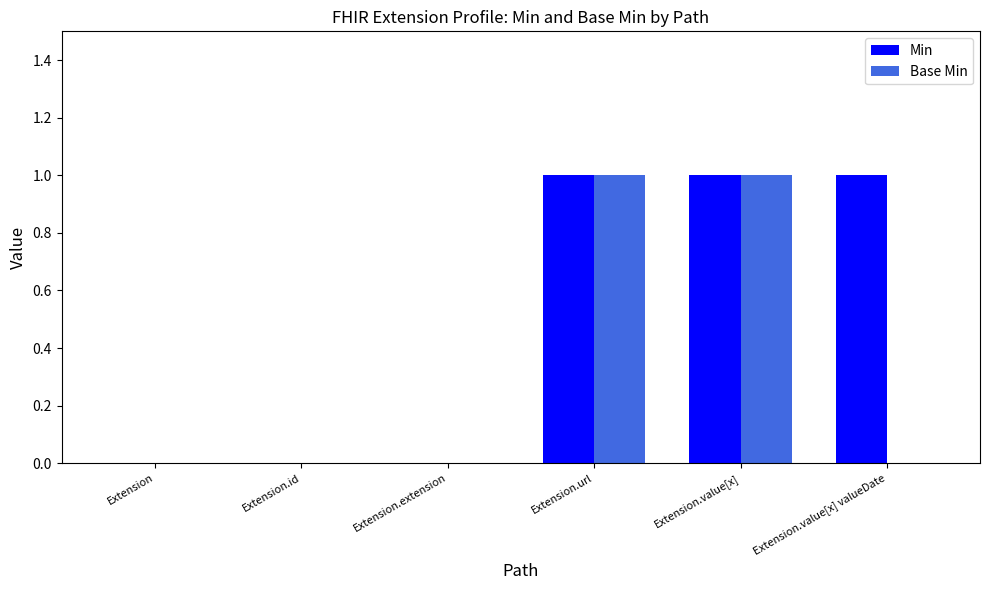

Is the value of Min at Extension.value[x] greater than the value of Base Min at Extension.value[x] valueDate?

Yes